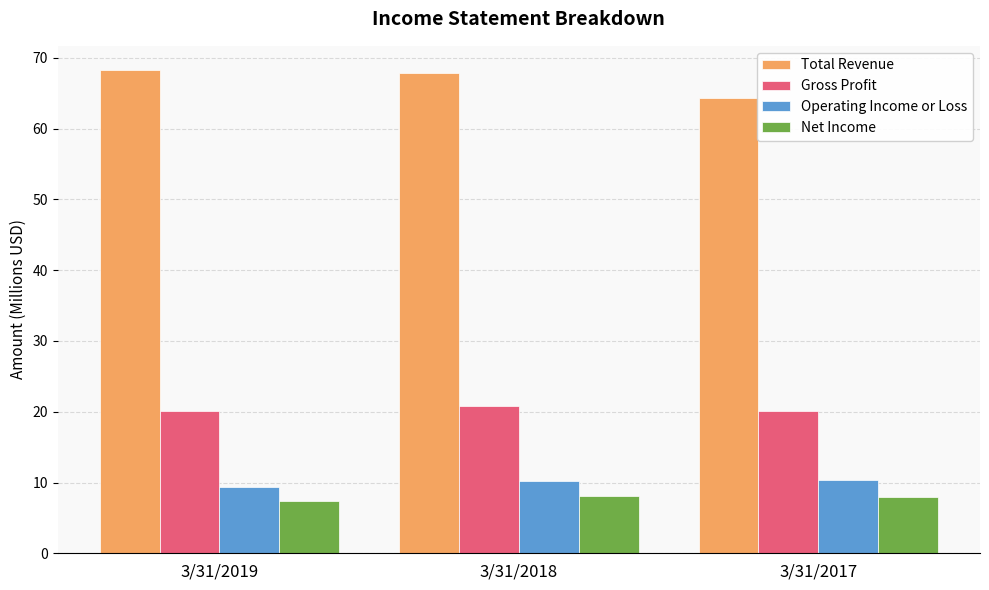

What is the difference between the highest and lowest values at 3/31/2019?

60.9